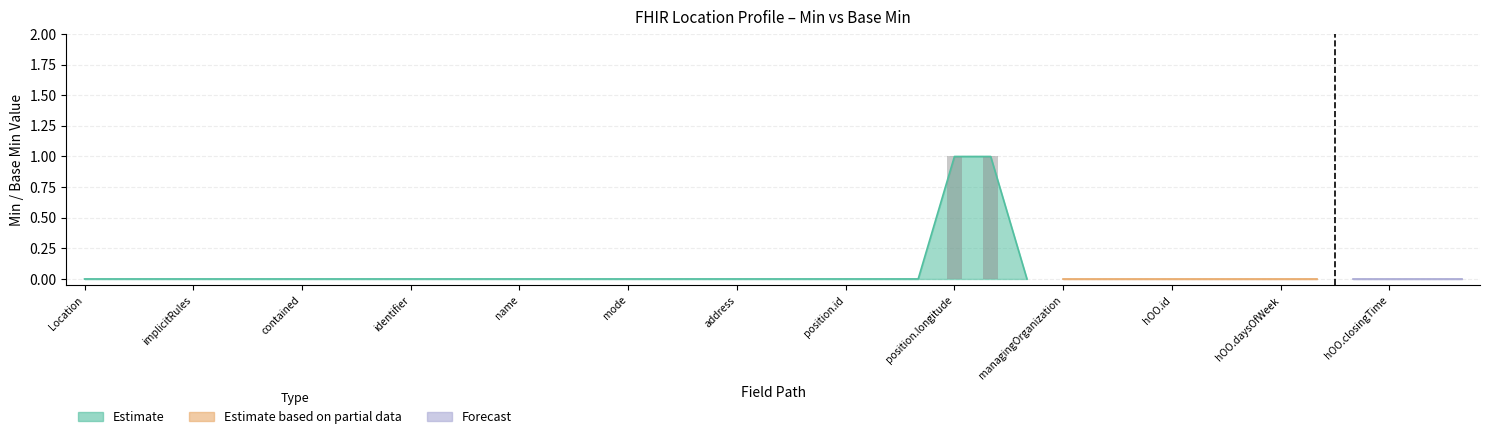

Which label corresponds to the largest value in the chart?

Location.position.longitude